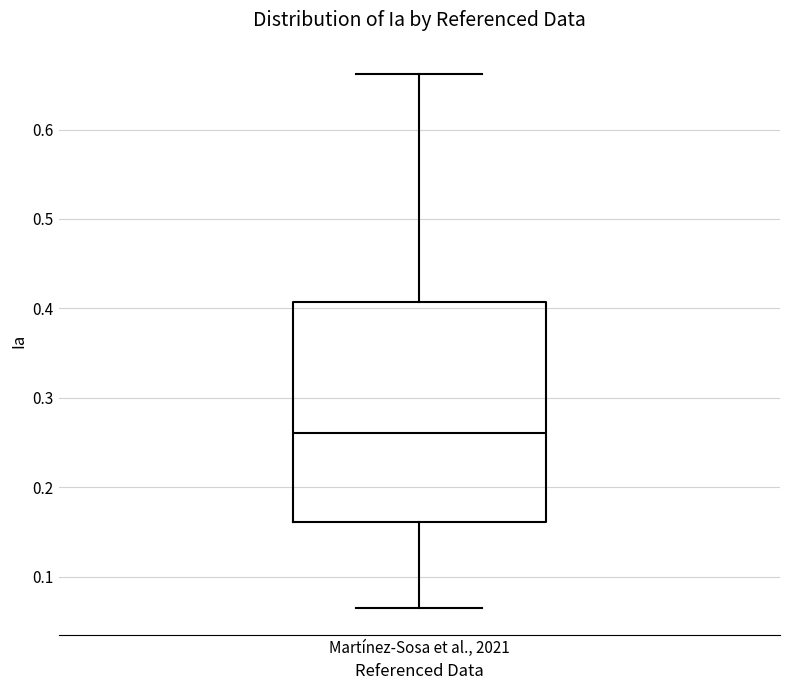

Transcribe this box plot: give where the median line is, the range the box spans, and where the two whiskers end, as read against the y-axis. The values are not printed on the chart, so give them approximately, as read against the axis.

median 0.26, box 0.16 to 0.41, whiskers 0.06 to 0.66